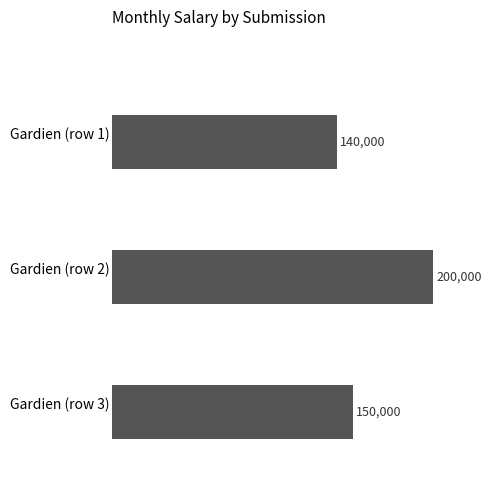

List the labels in order of value, largest first.

Gardien (row 2), Gardien (row 3), Gardien (row 1)